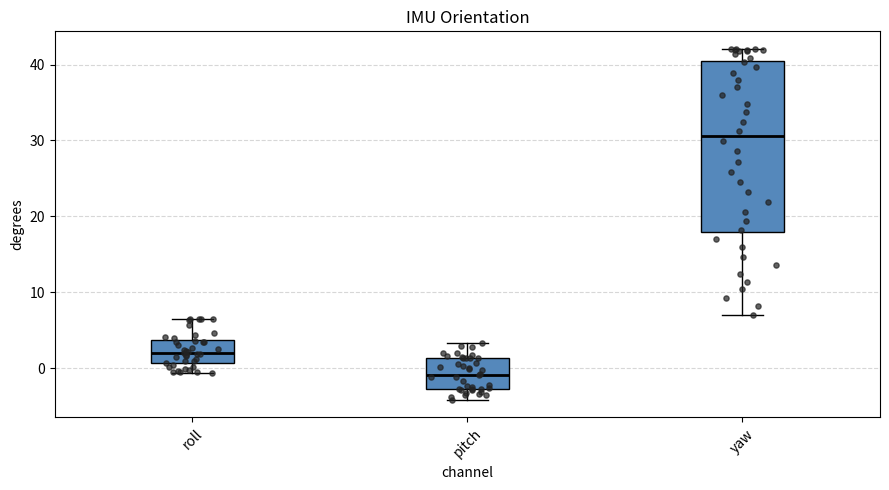

Where does the median line of the box for yaw sit on the y-axis? The values are not printed on the chart, so give them approximately, as read against the axis.

31